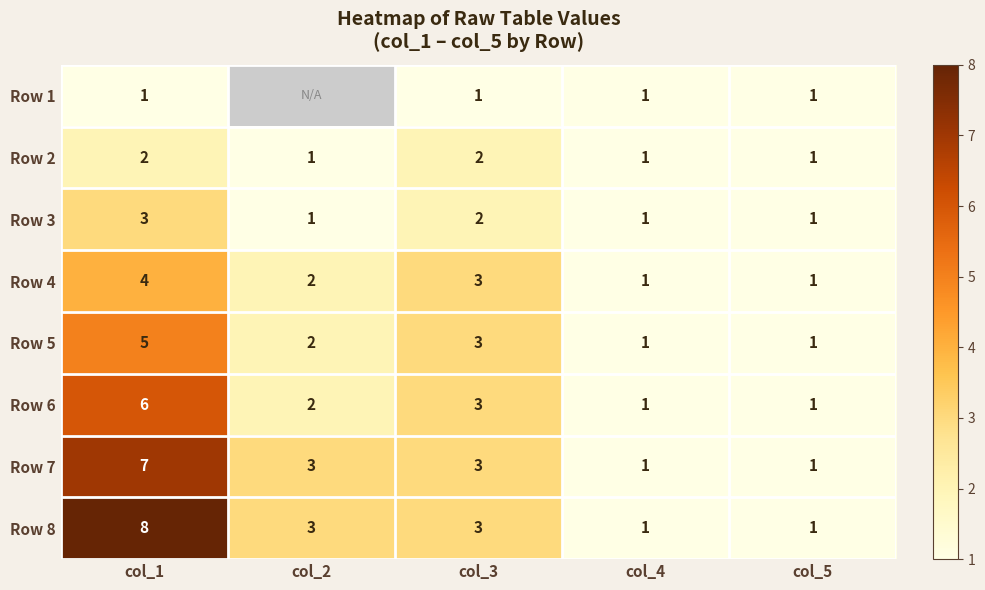

How many series are shown in this chart?

8